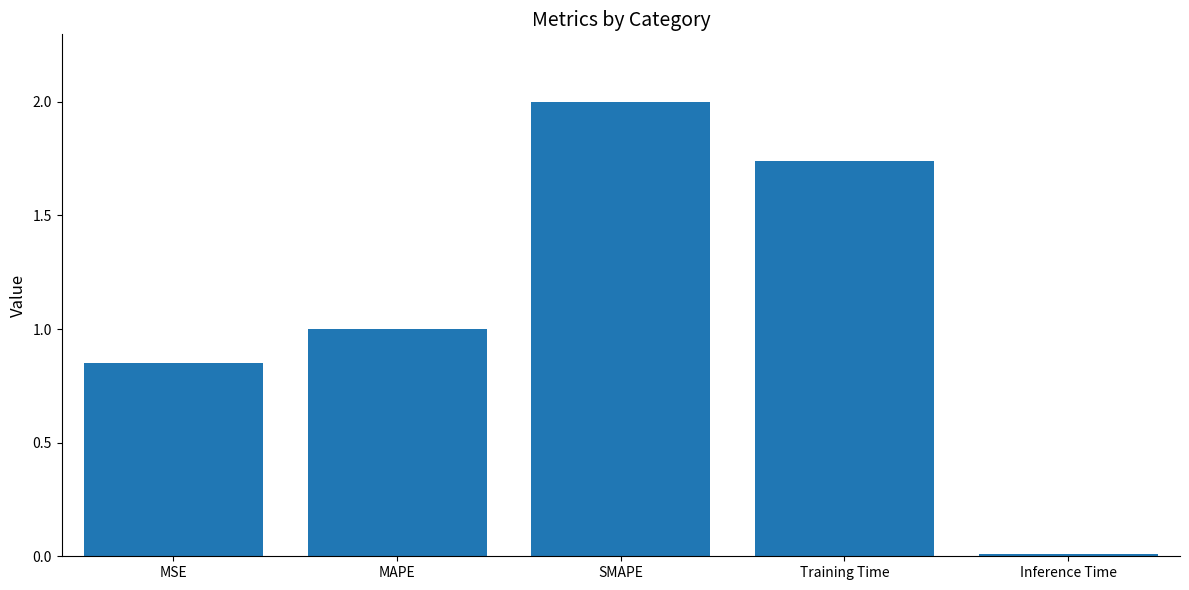

What is the change in value from MAPE to Training Time?

+0.7